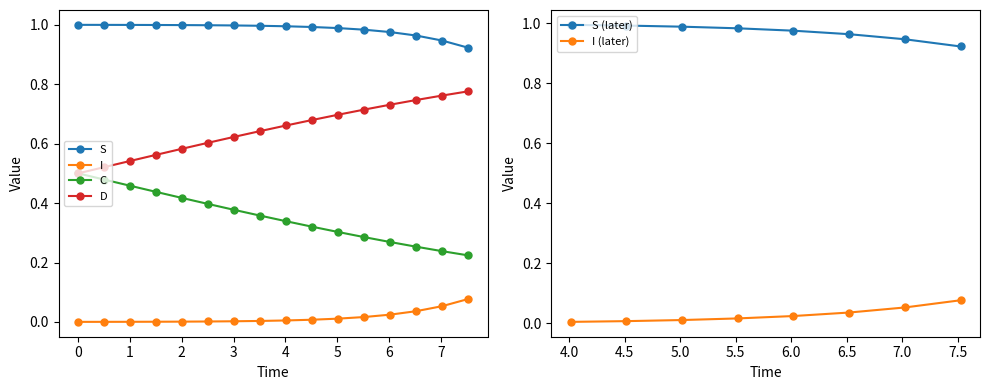

True or false: D and I intersect in this chart.

False